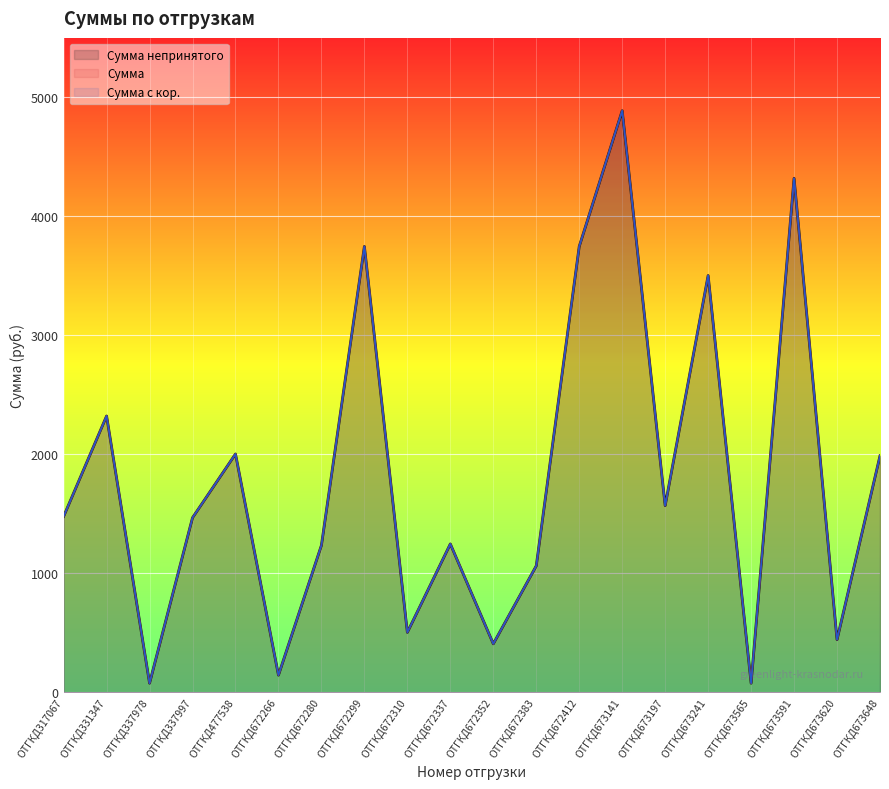

How many distinct data groups are displayed?

3